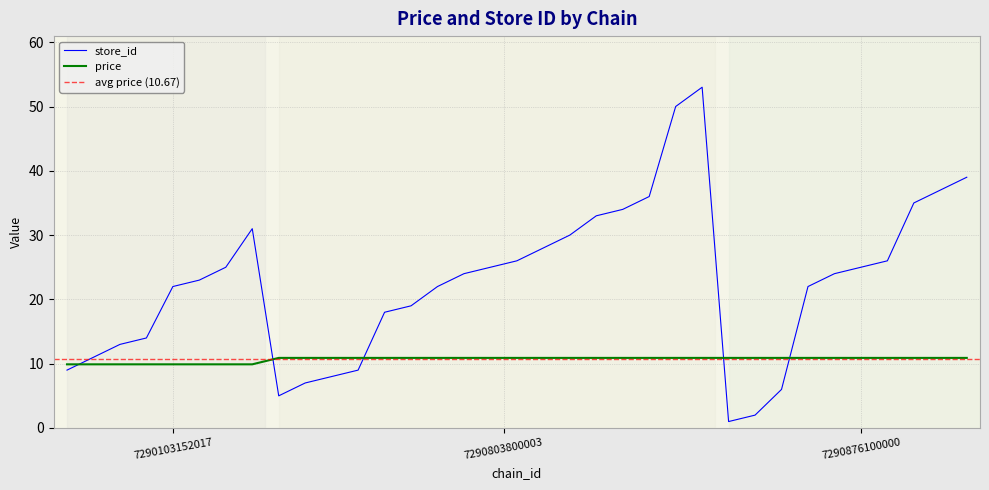

True or false: store_id and price cross at least once.

True